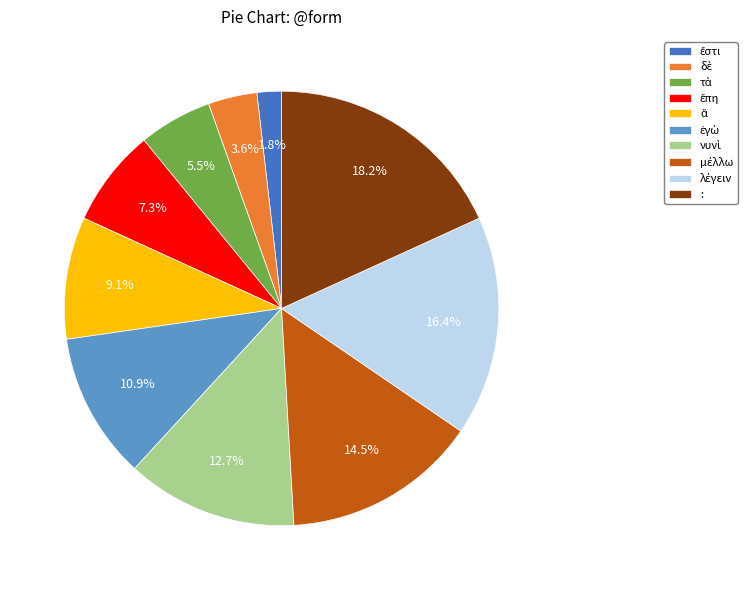

What is the largest slice in the pie chart?

: